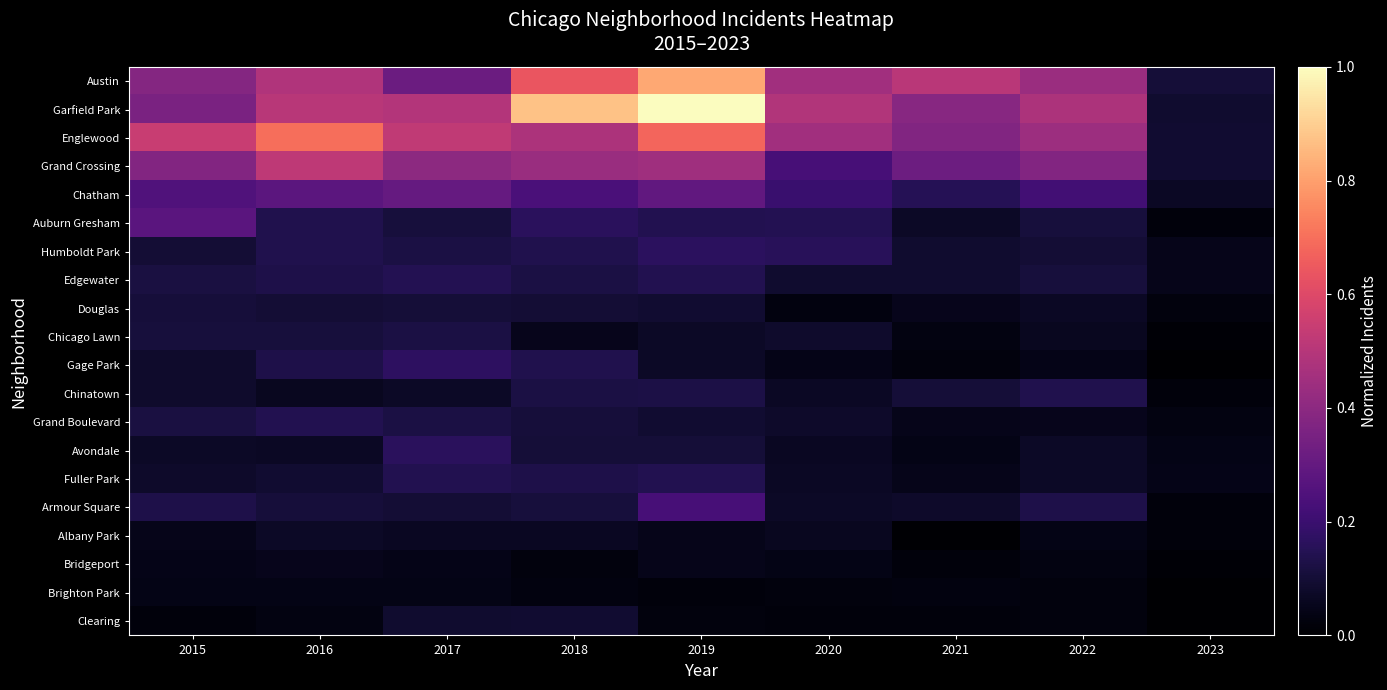

Reading right to left, list all the values displayed in this chart.

Austin: 2023=0.1	2022=0.4	2021=0.5	2020=0.5	2019=0.8	2018=0.6	2017=0.3	2016=0.5	2015=0.4
Garfield Park: 2023=0.1	2022=0.5	2021=0.4	2020=0.5	2019=1.0	2018=0.9	2017=0.5	2016=0.5	2015=0.4
Englewood: 2023=0.1	2022=0.4	2021=0.4	2020=0.5	2019=0.7	2018=0.5	2017=0.5	2016=0.7	2015=0.5
Grand Crossing: 2023=0.1	2022=0.4	2021=0.3	2020=0.2	2019=0.4	2018=0.4	2017=0.4	2016=0.5	2015=0.4
Chatham: 2023=0.1	2022=0.2	2021=0.2	2020=0.2	2019=0.3	2018=0.2	2017=0.3	2016=0.3	2015=0.2
Auburn Gresham: 2023=0.0	2022=0.1	2021=0.1	2020=0.1	2019=0.1	2018=0.2	2017=0.1	2016=0.1	2015=0.3
Humboldt Park: 2023=0.0	2022=0.1	2021=0.1	2020=0.2	2019=0.2	2018=0.1	2017=0.1	2016=0.1	2015=0.1
Edgewater: 2023=0.0	2022=0.1	2021=0.1	2020=0.1	2019=0.1	2018=0.1	2017=0.1	2016=0.1	2015=0.1
Douglas: 2023=0.0	2022=0.1	2021=0.1	2020=0.0	2019=0.1	2018=0.1	2017=0.1	2016=0.1	2015=0.1
Chicago Lawn: 2023=0.0	2022=0.1	2021=0.0	2020=0.1	2019=0.1	2018=0.1	2017=0.1	2016=0.1	2015=0.1
Gage Park: 2023=0.0	2022=0.0	2021=0.0	2020=0.0	2019=0.1	2018=0.1	2017=0.2	2016=0.1	2015=0.1
Chinatown: 2023=0.0	2022=0.1	2021=0.1	2020=0.1	2019=0.1	2018=0.1	2017=0.1	2016=0.1	2015=0.1
Grand Boulevard: 2023=0.0	2022=0.1	2021=0.0	2020=0.1	2019=0.1	2018=0.1	2017=0.1	2016=0.1	2015=0.1
Avondale: 2023=0.0	2022=0.1	2021=0.0	2020=0.1	2019=0.1	2018=0.1	2017=0.2	2016=0.1	2015=0.1
Fuller Park: 2023=0.0	2022=0.1	2021=0.0	2020=0.1	2019=0.1	2018=0.1	2017=0.1	2016=0.1	2015=0.1
Armour Square: 2023=0.0	2022=0.1	2021=0.1	2020=0.1	2019=0.2	2018=0.1	2017=0.1	2016=0.1	2015=0.1
Albany Park: 2023=0.0	2022=0.0	2021=0.0	2020=0.1	2019=0.0	2018=0.1	2017=0.1	2016=0.1	2015=0.0
Bridgeport: 2023=0.0	2022=0.0	2021=0.0	2020=0.0	2019=0.0	2018=0.0	2017=0.0	2016=0.1	2015=0.0
Brighton Park: 2023=0.0	2022=0.0	2021=0.0	2020=0.0	2019=0.0	2018=0.0	2017=0.0	2016=0.0	2015=0.0
Clearing: 2023=0.0	2022=0.0	2021=0.0	2020=0.0	2019=0.0	2018=0.1	2017=0.1	2016=0.0	2015=0.0